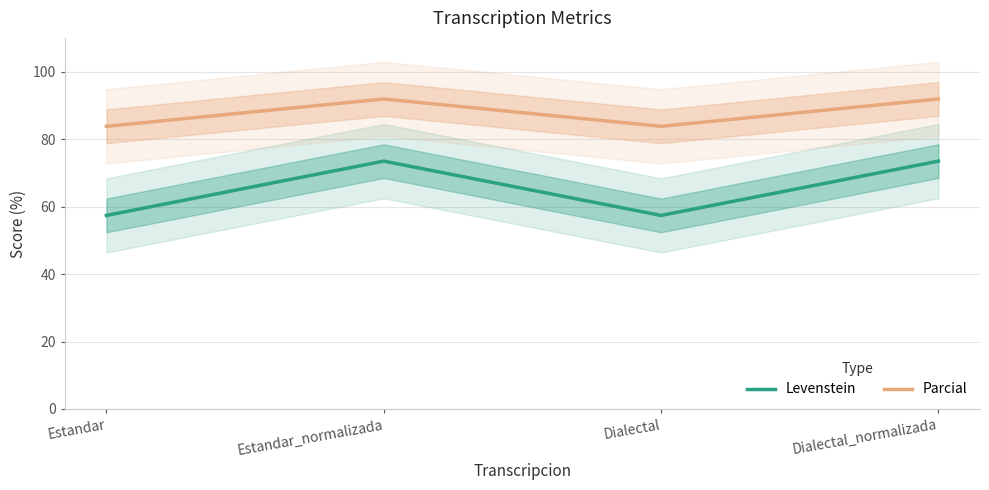

The value of Parcial at Dialectal is 18.0. True or false?

False